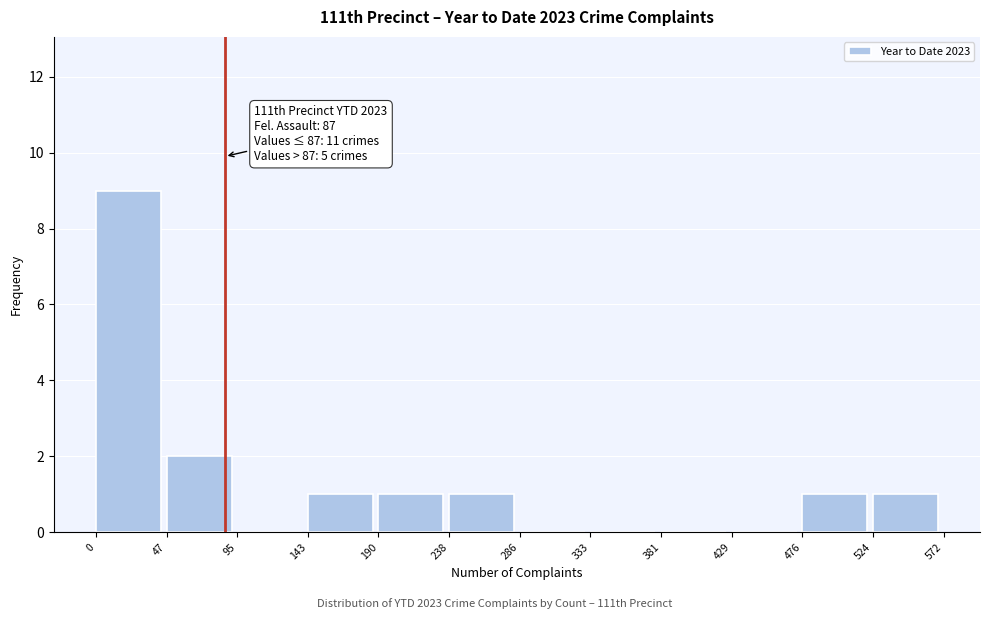

Over which range of the x-axis is the bar tallest?

0 to 47